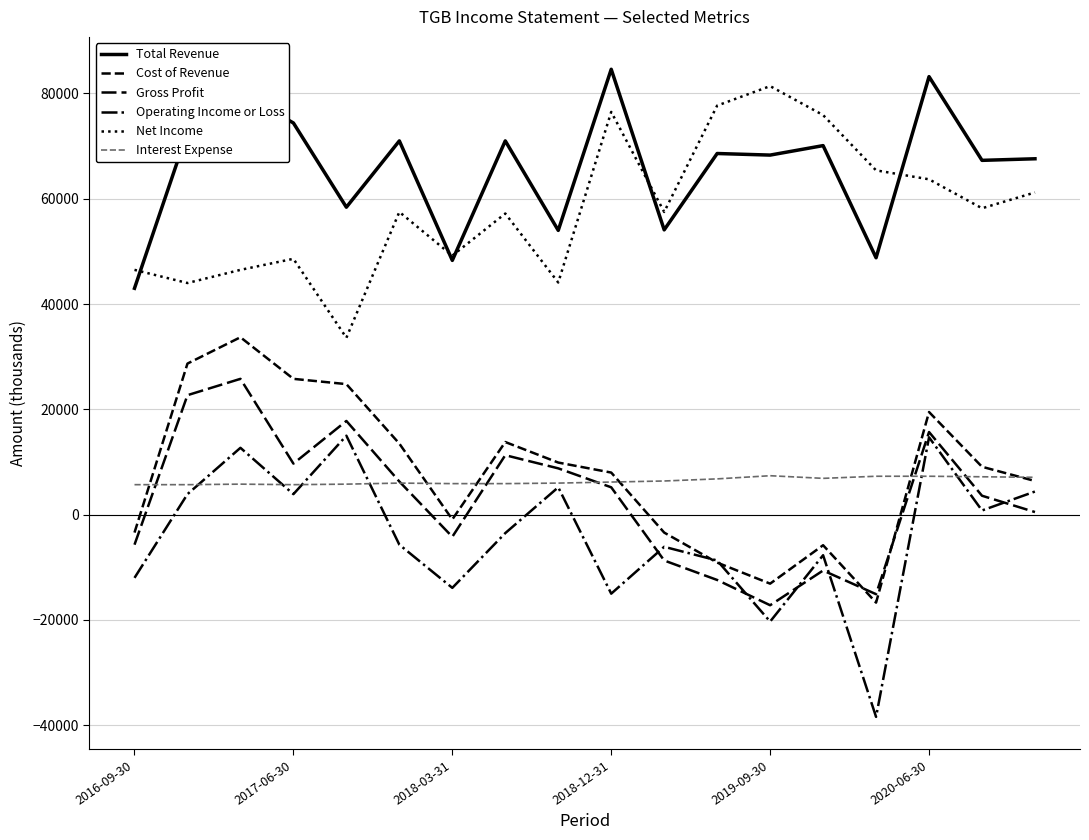

How many lines are shown in the chart?

6